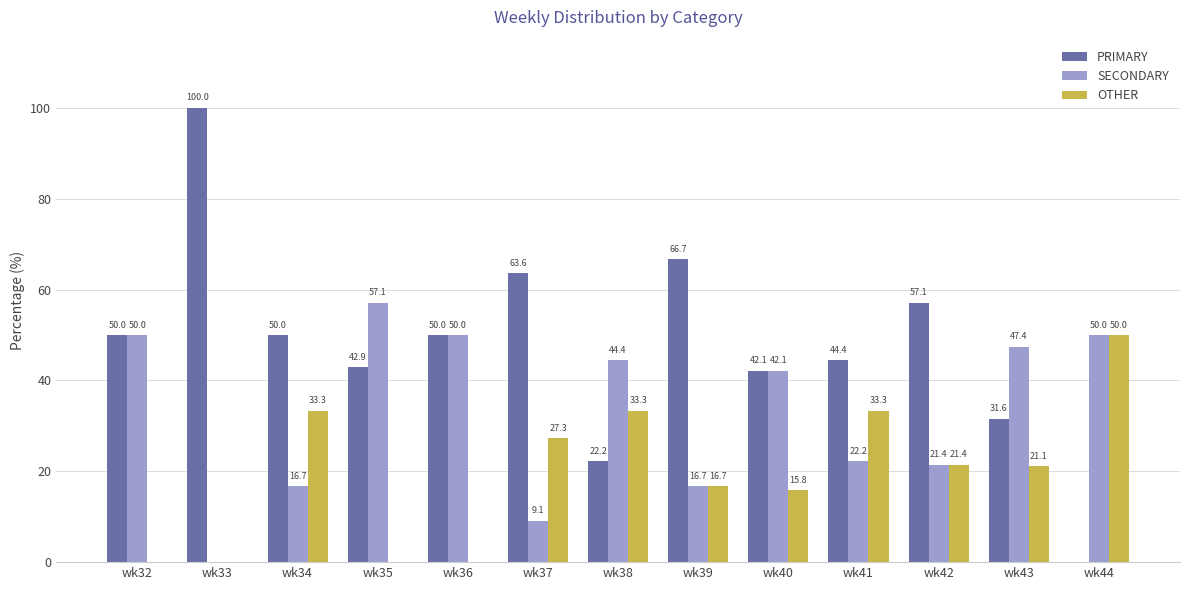

How many values in the SECONDARY series exceed 42?

7